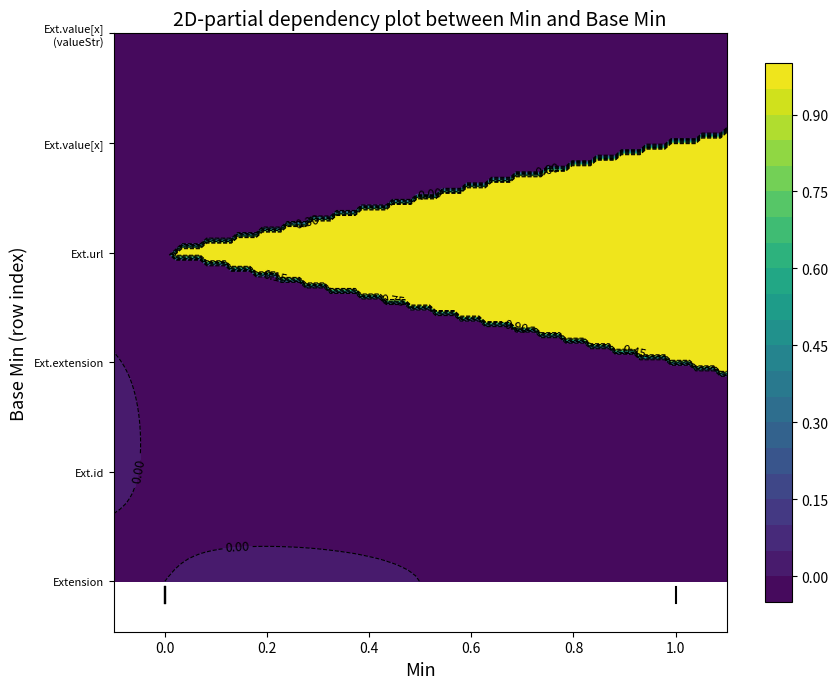

Reading left to right, transcribe all the data shown in this chart.

Extension: 0=0	1=0	2=0	3=0	4=0	5=0
Extension.id: 0=0	1=0	2=0	3=0	4=0	5=0
Extension.extension: 0=0	1=0	2=0	3=0	4=0	5=0
Extension.url: 0=1	1=1	2=1	3=1	4=1	5=1
Extension.value[x]: 0=0	1=0	2=0	3=0	4=0	5=0
Extension.value[x] (valueString): 0=0	1=0	2=0	3=0	4=0	5=0